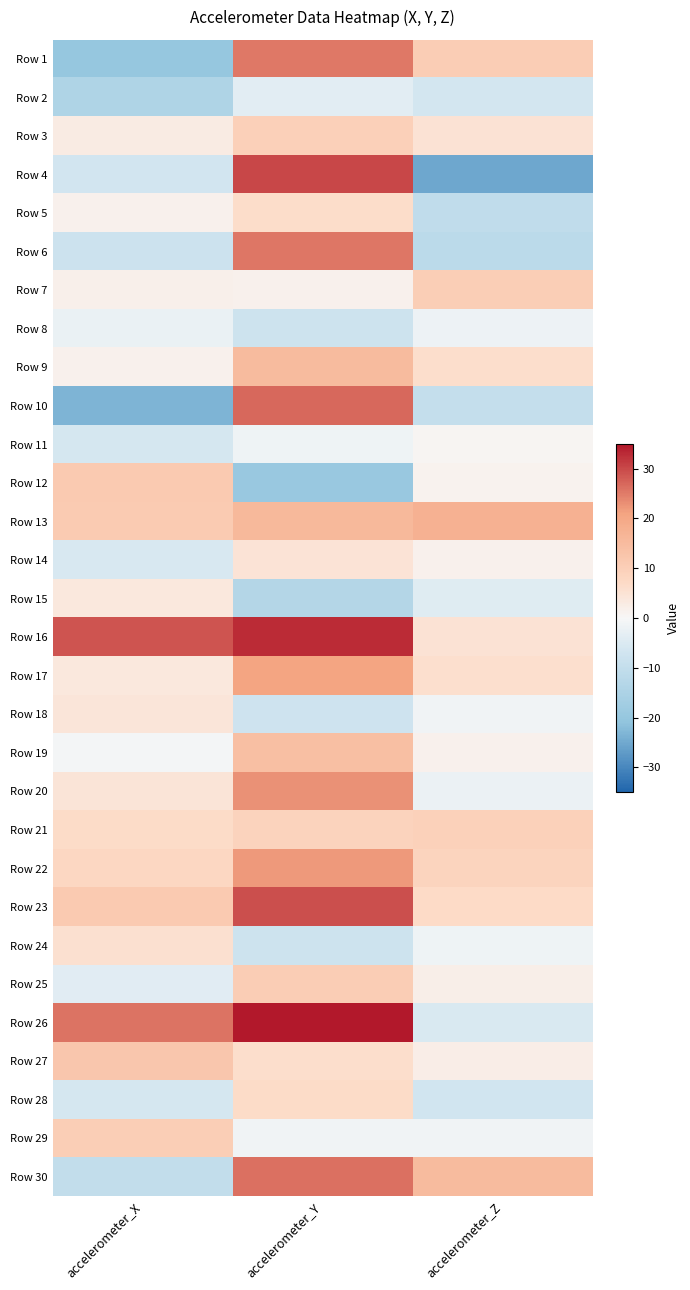

Rank the series by their maximum value, from lowest to highest.

Row 2, Row 8, Row 11, Row 15, Row 18, Row 14, Row 24, Row 5, Row 28, Row 21, Row 3, Row 7, Row 29, Row 25, Row 12, Row 27, Row 19, Row 9, Row 13, Row 17, Row 22, Row 20, Row 1, Row 6, Row 30, Row 10, Row 23, Row 4, Row 16, Row 26